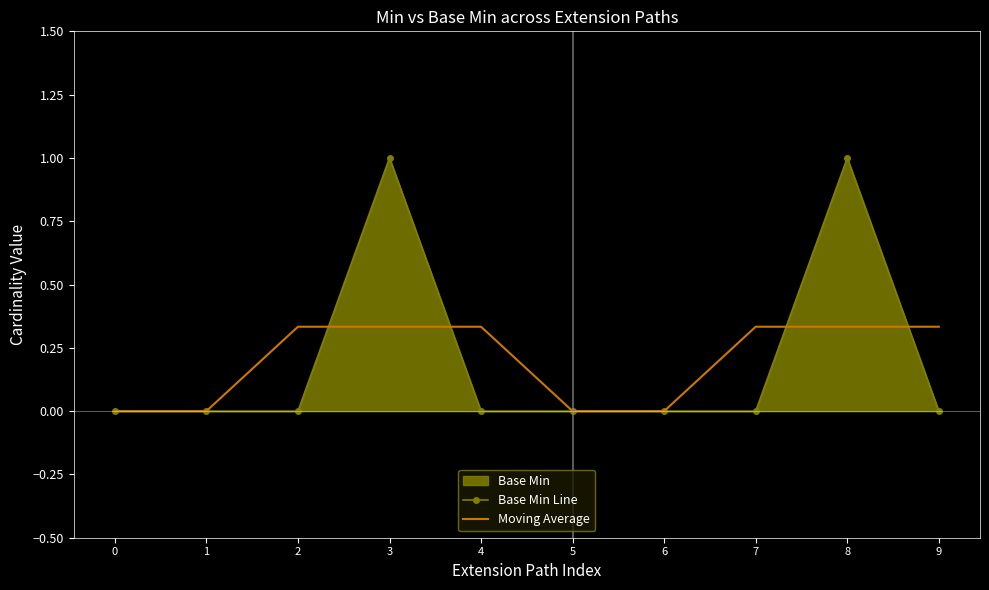

Which series ends up on top after the final intersection of Moving Average and Base Min Line?

Moving Average